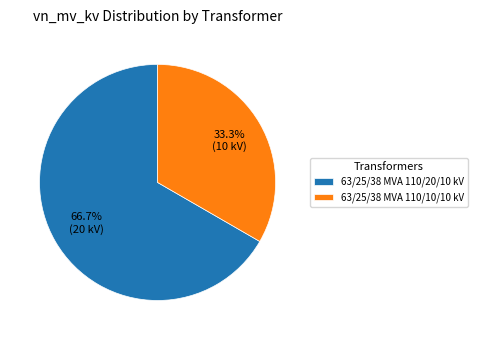

What is the ratio of the value at 63/25/38 MVA 110/20/10 kV to the value at 63/25/38 MVA 110/10/10 kV?

2.0